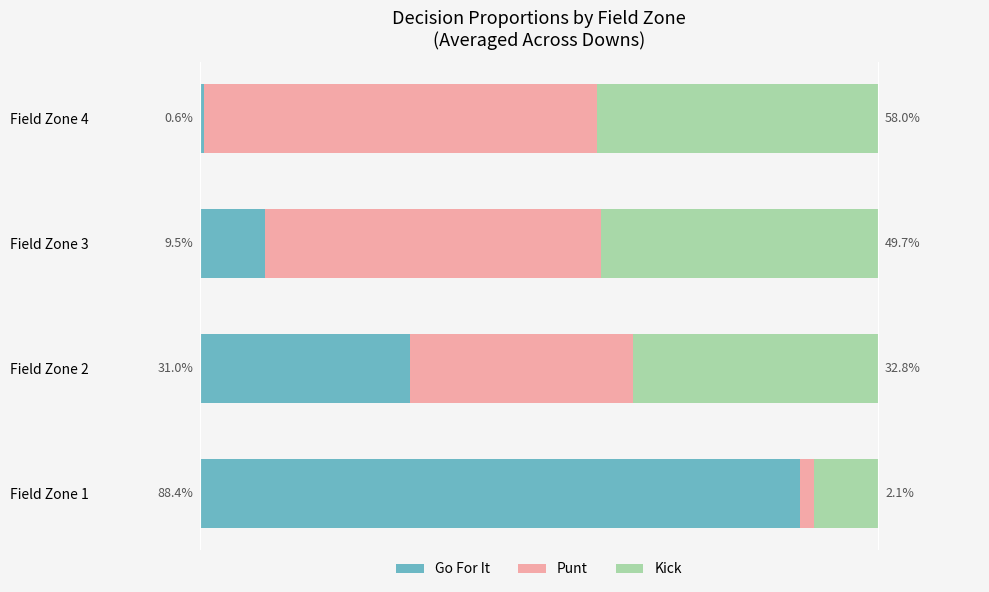

What are all the series names shown in the legend?

Go For It, Punt, Kick